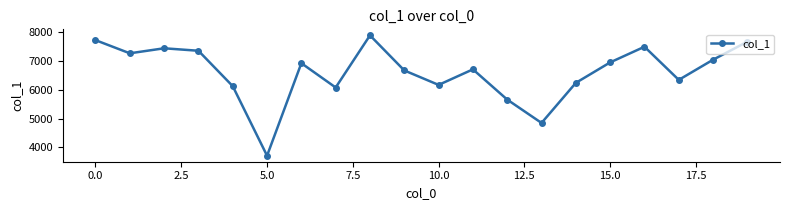

What is the value of the 5th point from the left?

6122